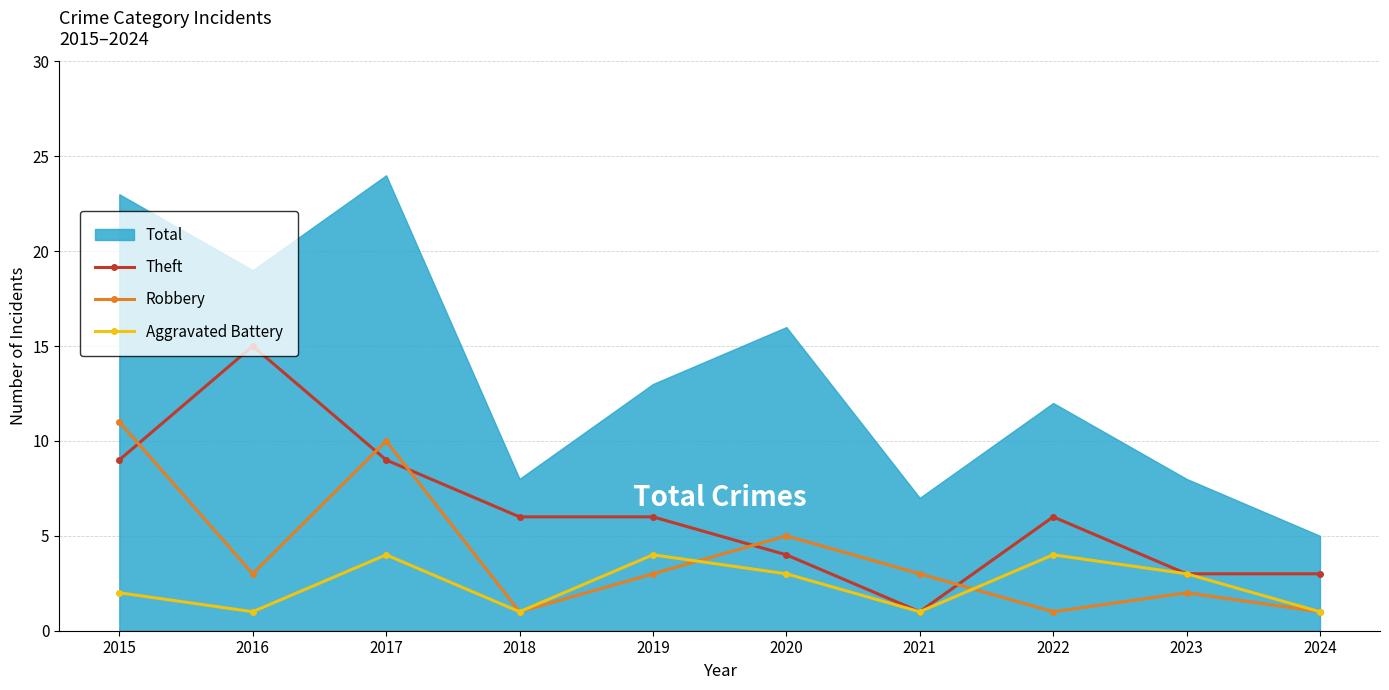

What is the sum of all Theft values?

62